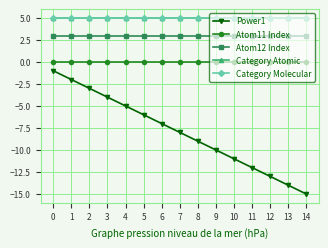

Does the chart have visible grid lines?

Yes